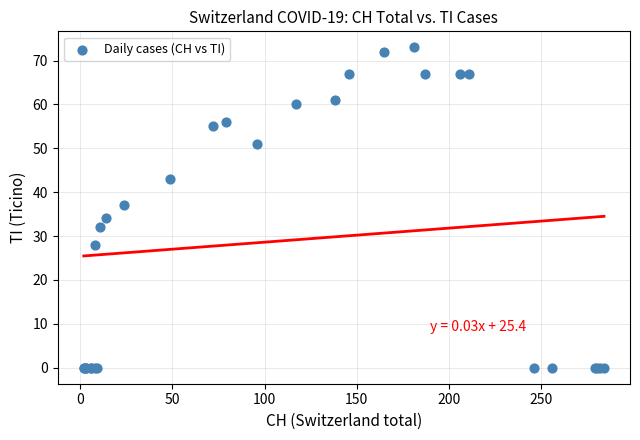

What Y value in the scatter plot is closest to 36?

37